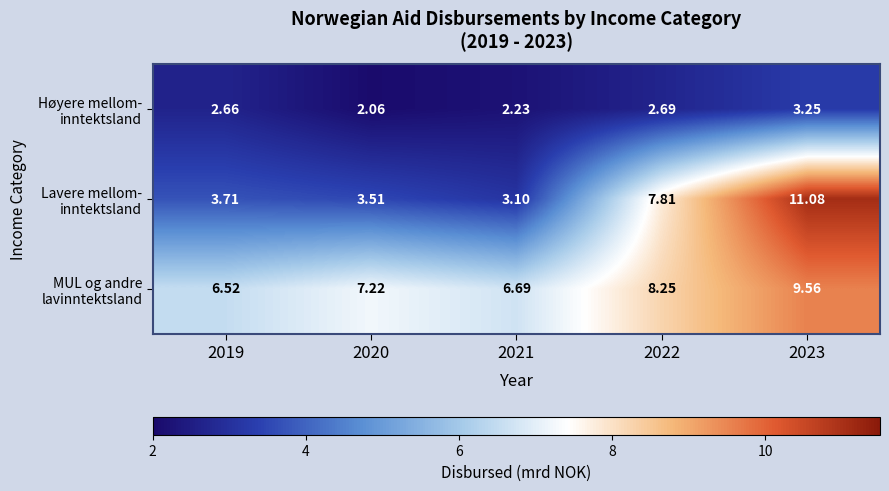

What is the smallest value displayed?

2.1